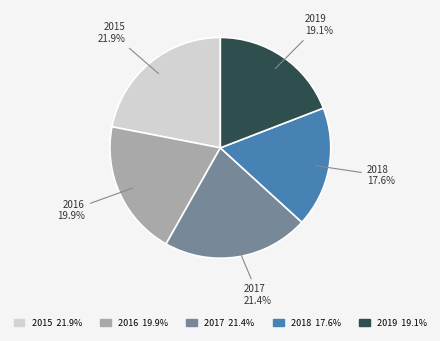

What is the ratio of the value at 2015 to the value at 2017?

1.0